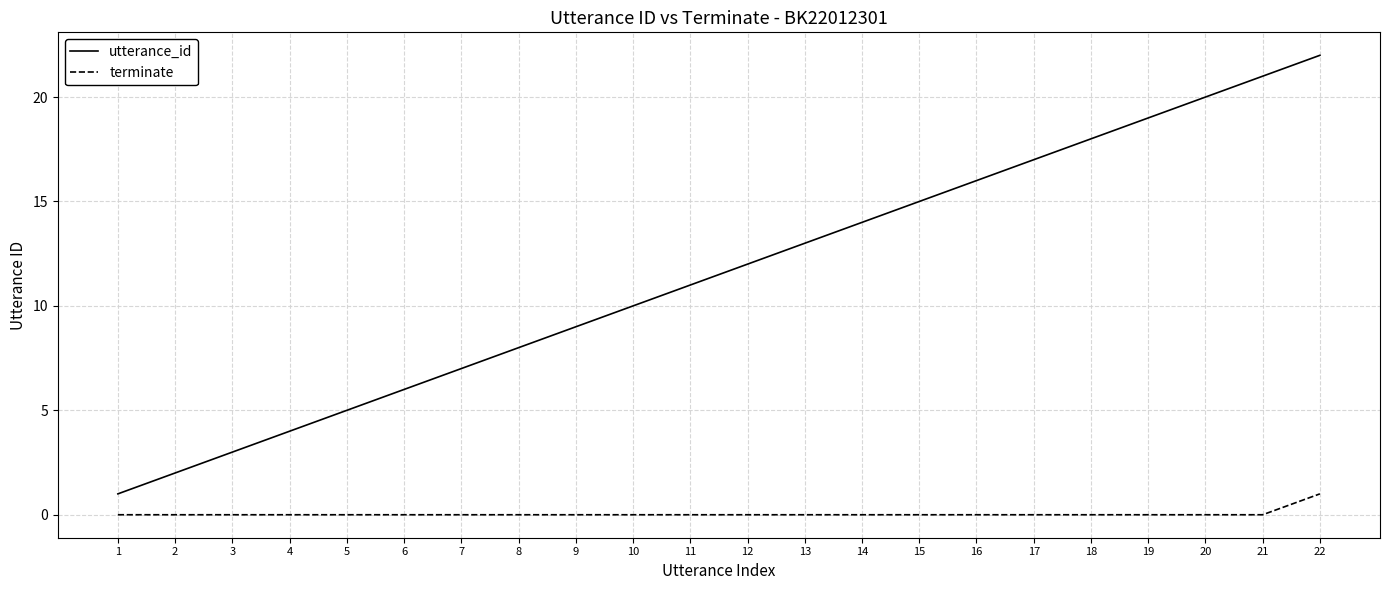

Where is utterance_id nearest to the value 11?

11